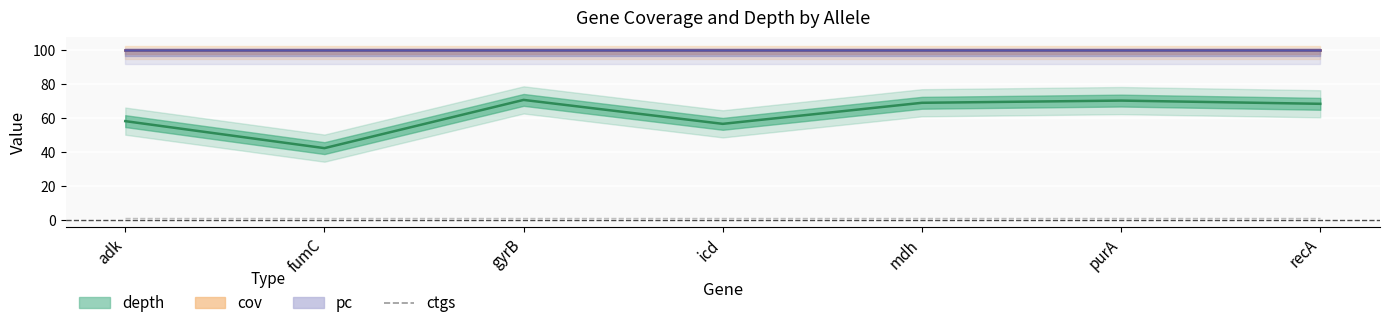

Which series changed the most between icd and mdh?

depth